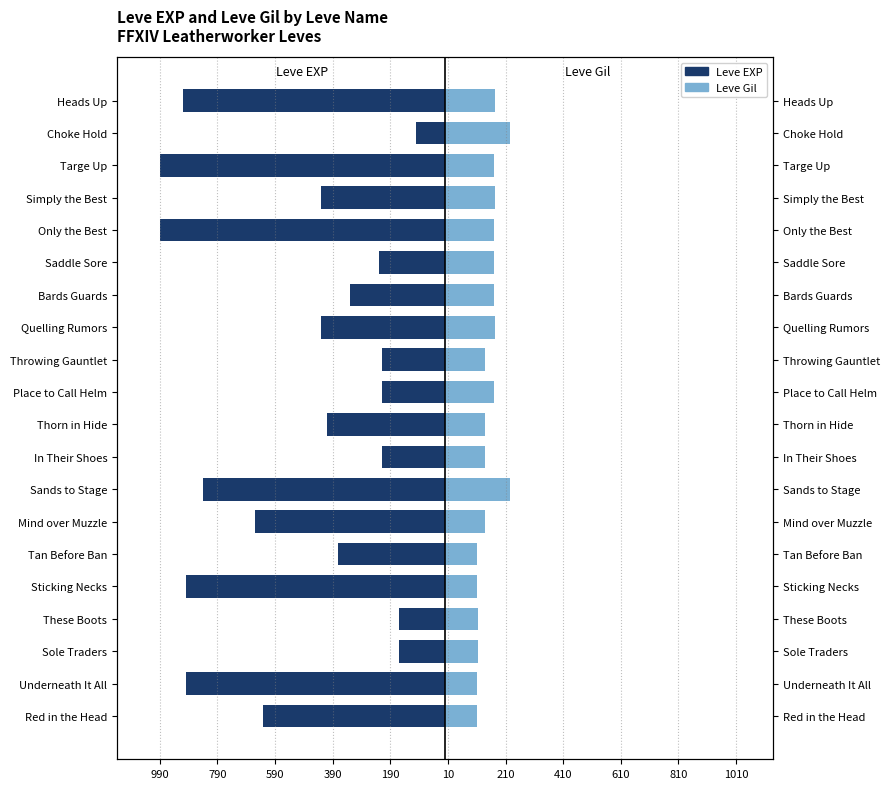

What is the sum of the Leve EXP values at Heads Up and Simply the Best?

-1340